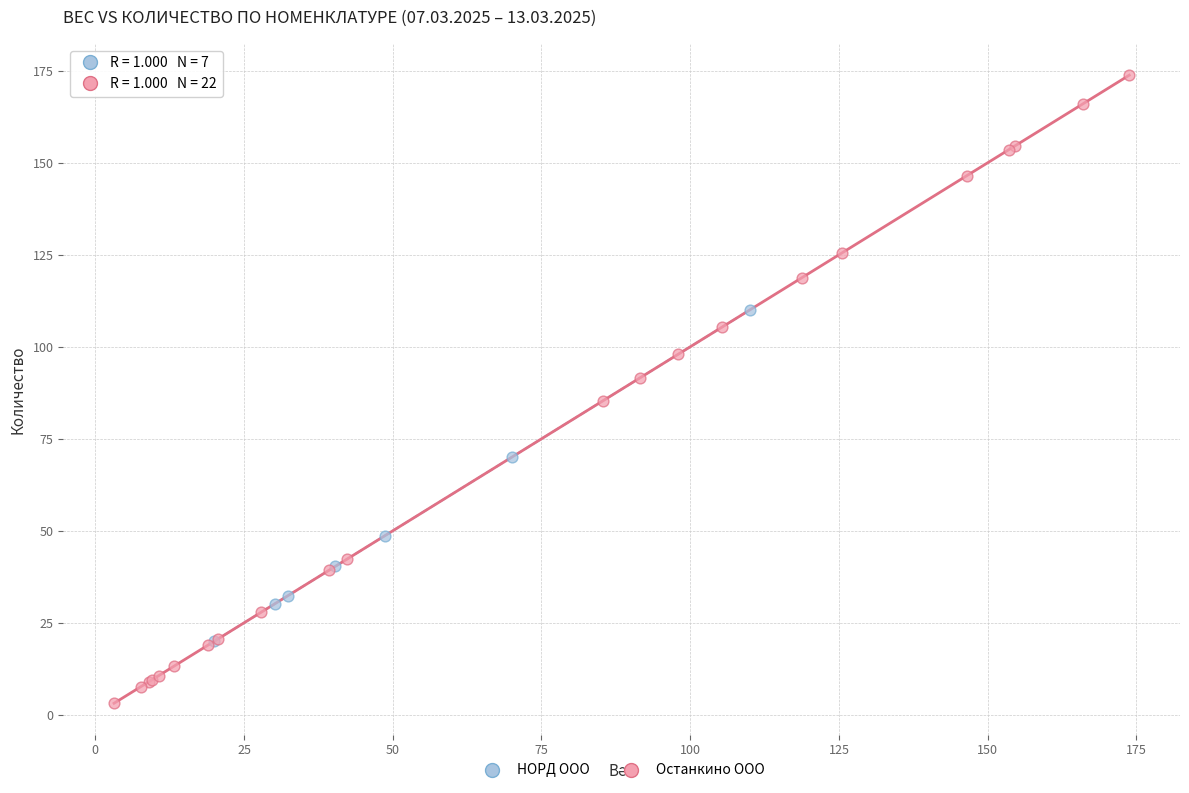

Which series reaches the minimum Y coordinate?

Останкино ООО